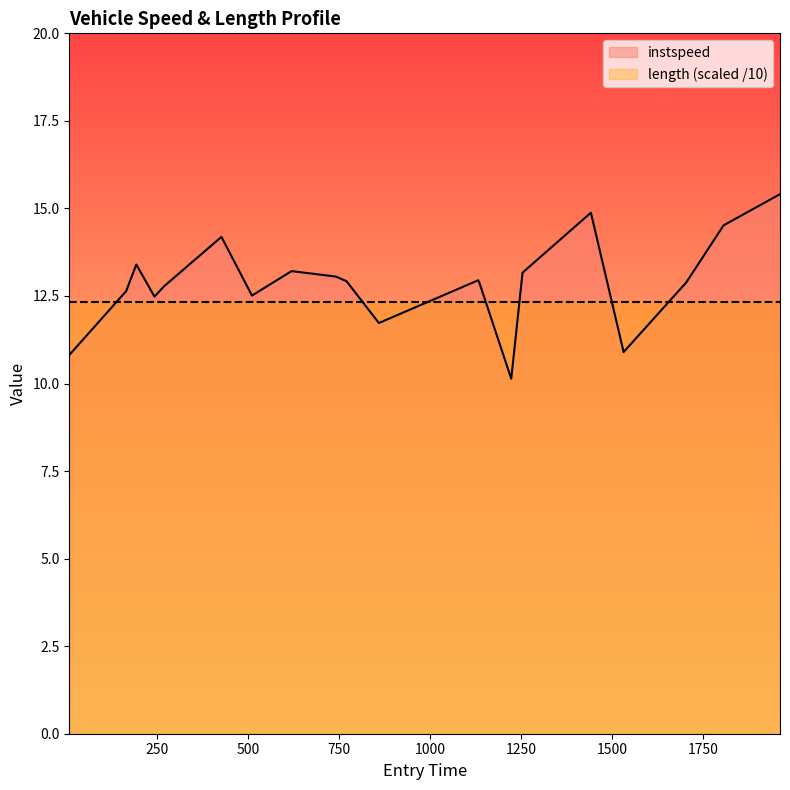

How many points are higher than both their immediate neighbors (excluding endpoints)?

5